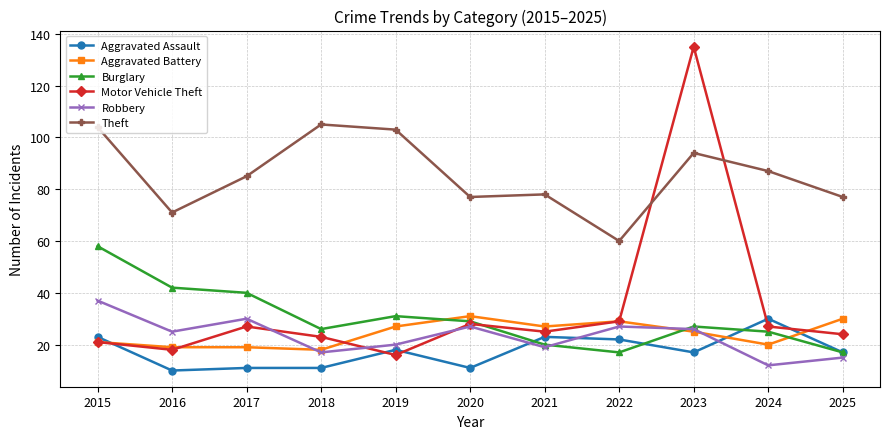

What is the difference between the Burglary values at 2025 and 2020?

12